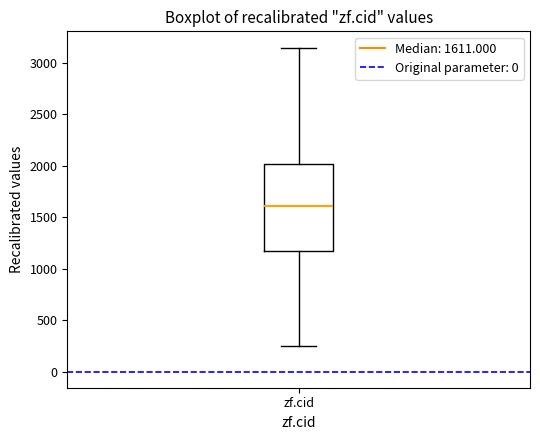

Transcribe this box plot: give where the median line is, the range the box spans, and where the two whiskers end, as read against the y-axis. The values are not printed on the chart, so give them approximately, as read against the axis.

median 1600, box 1150 to 2000, whiskers 250 to 3150